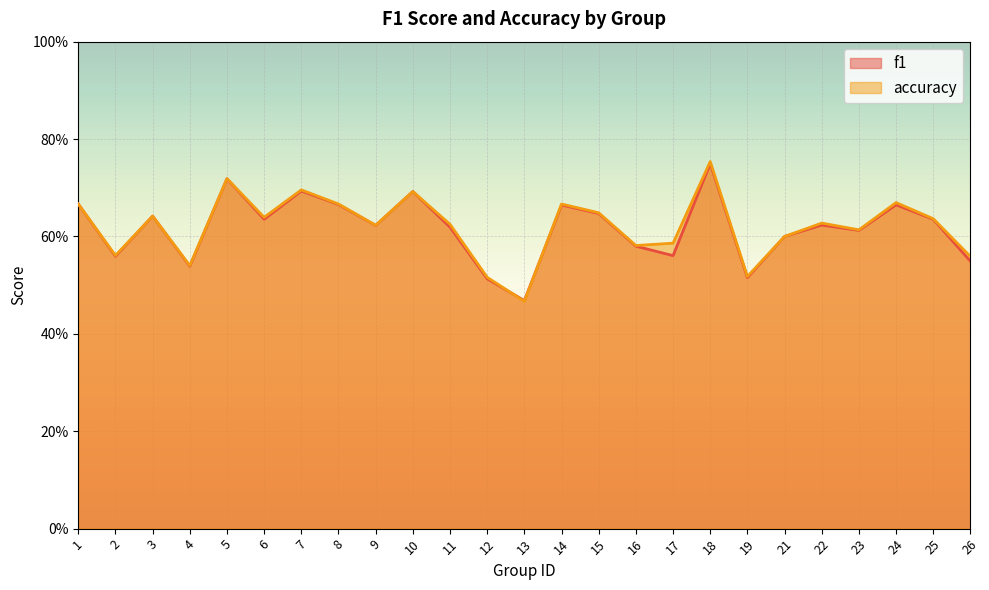

Read the accuracy value at 26.

0.6